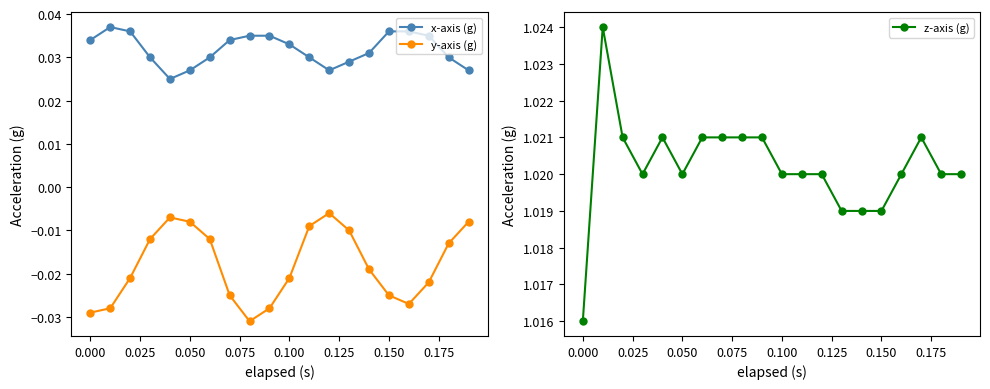

How many z-axis (g) values are between 1 and 2?

20